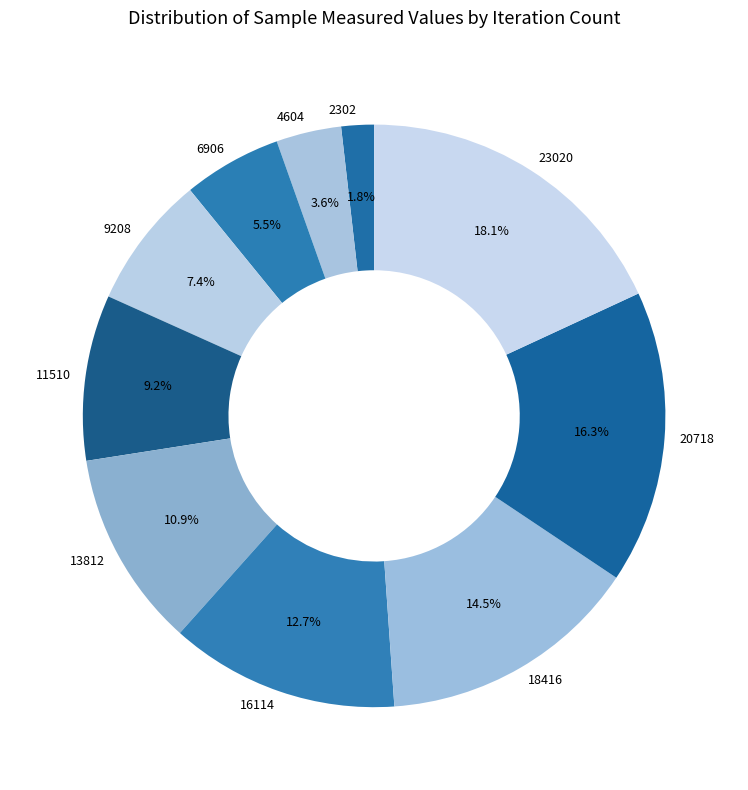

How much of the chart is everything except 4604?

96.4%